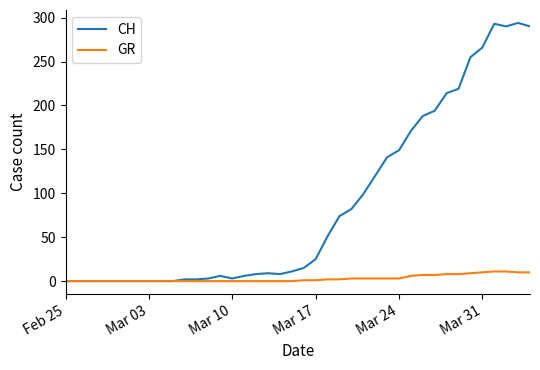

Which series has the largest total across all categories?

CH